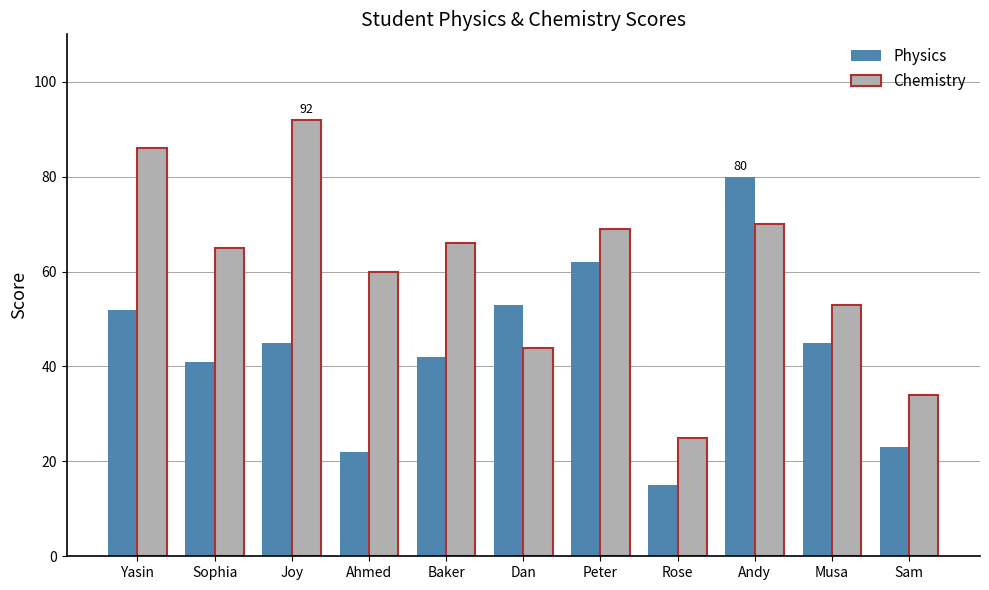

True or false: Physics has a value of 22 at Andy.

False